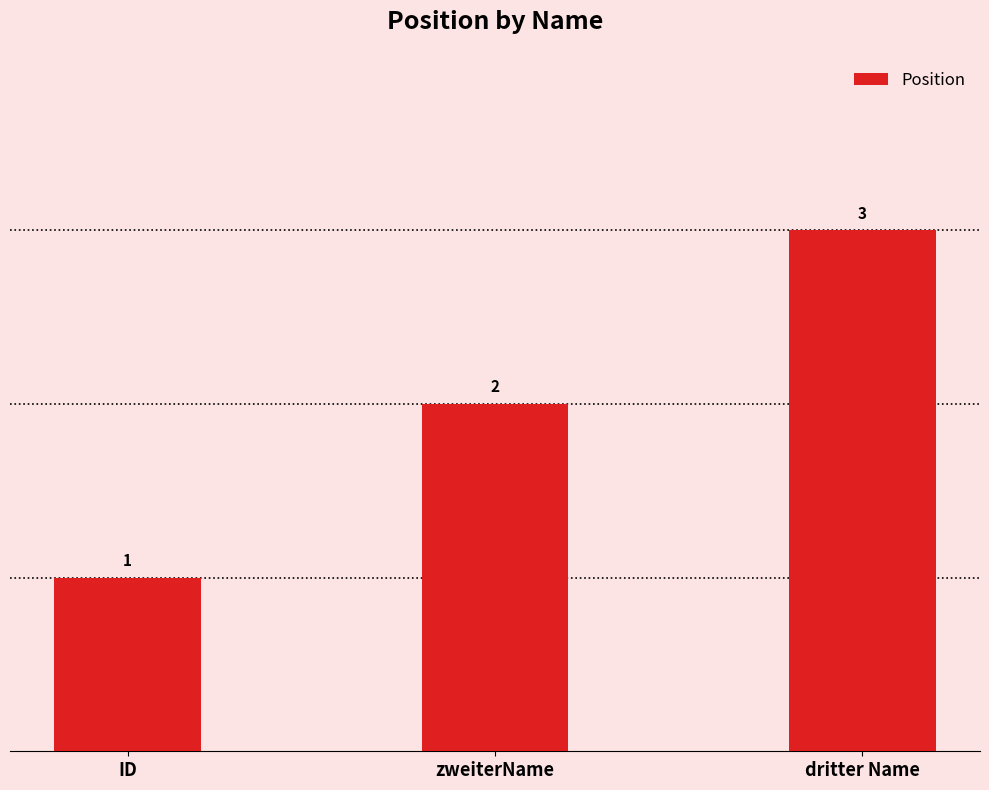

Reading right to left, extract all data points from this chart.

3	2	1